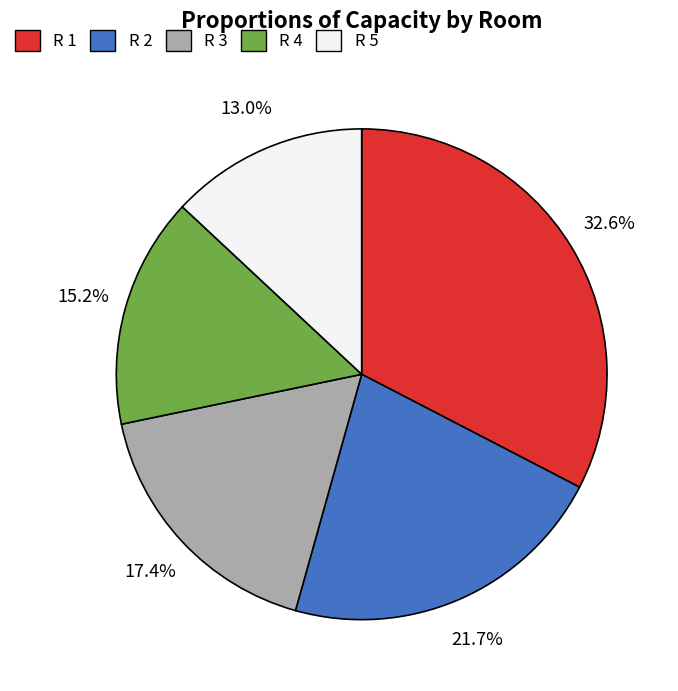

To the nearest percent, what is the combined percentage of R 4 and R 1?

48%